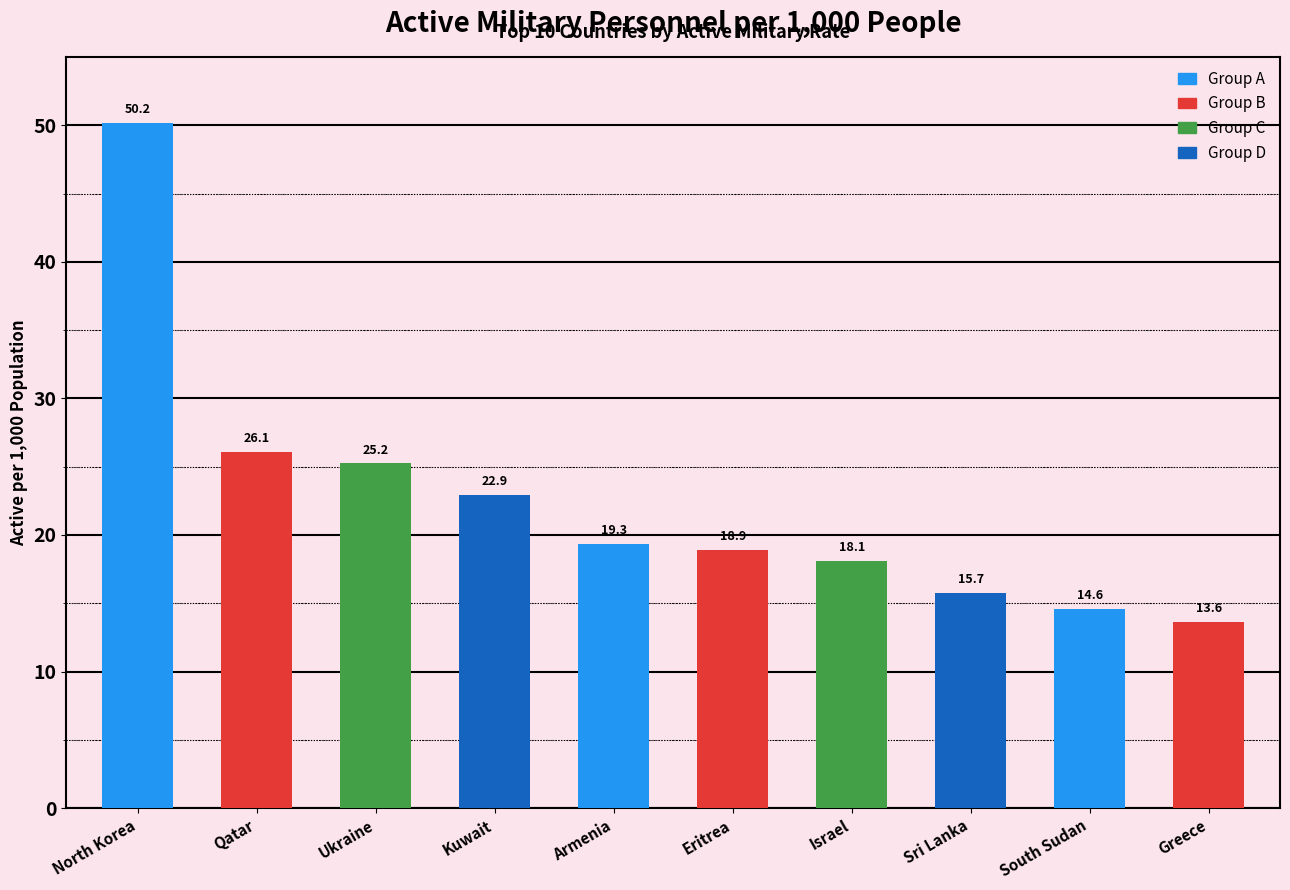

What is the difference between the maximum and minimum values?

36.6